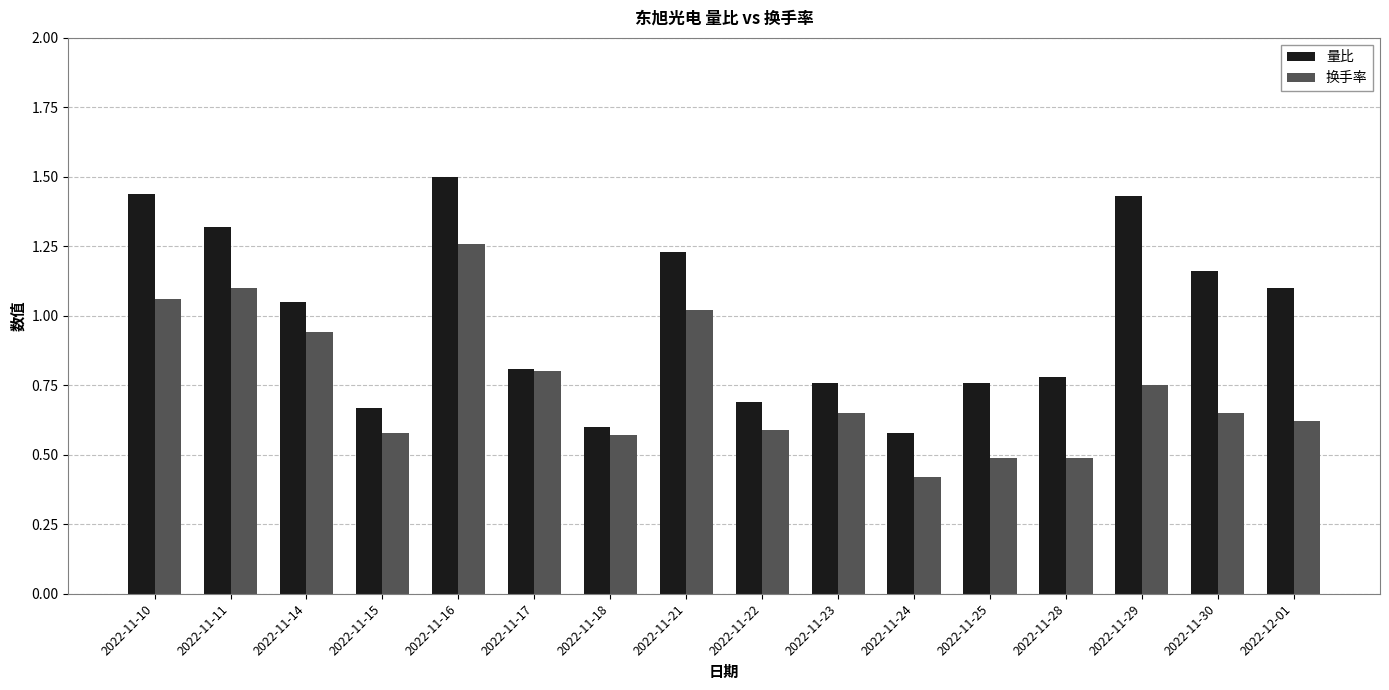

What is the maximum value shown in the chart?

1.5